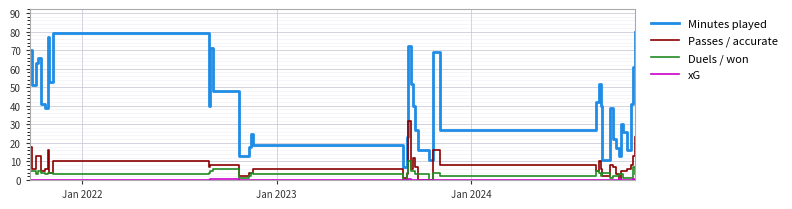

Which series has the largest total across all categories?

Minutes played